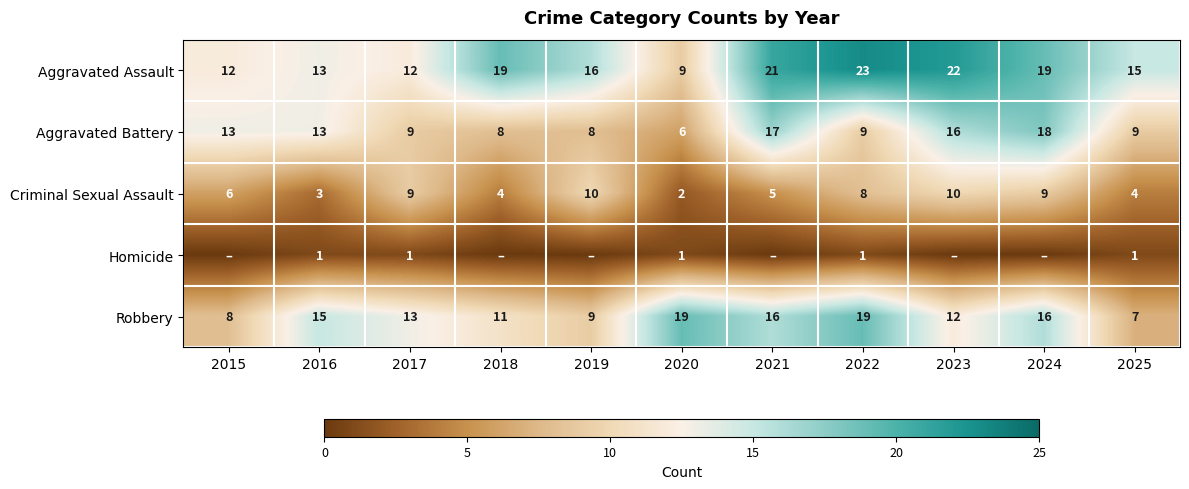

Is it true that Aggravated Assault equals 21 at 2015?

False